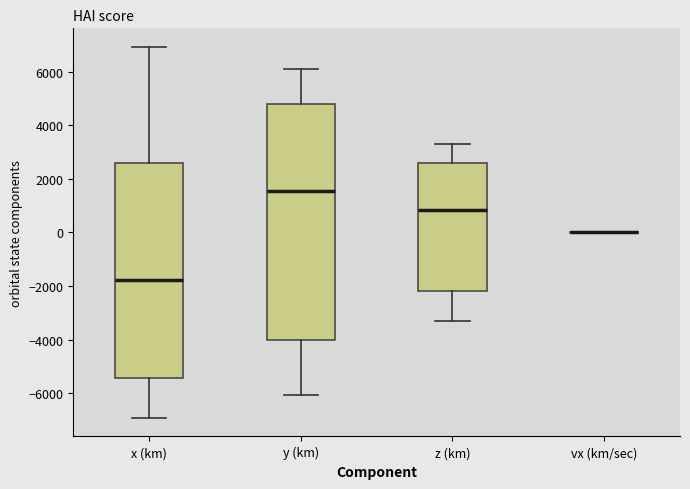

Which box is the tallest, from its lower edge to its upper edge?

y (km)